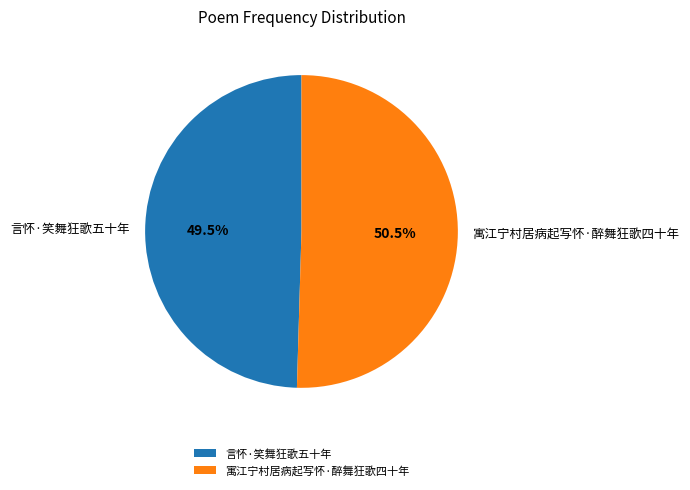

Approximately how many times larger is the value at 寓江宁村居病起写怀·醉舞狂歌四十年 compared to 言怀·笑舞狂歌五十年?

1.0